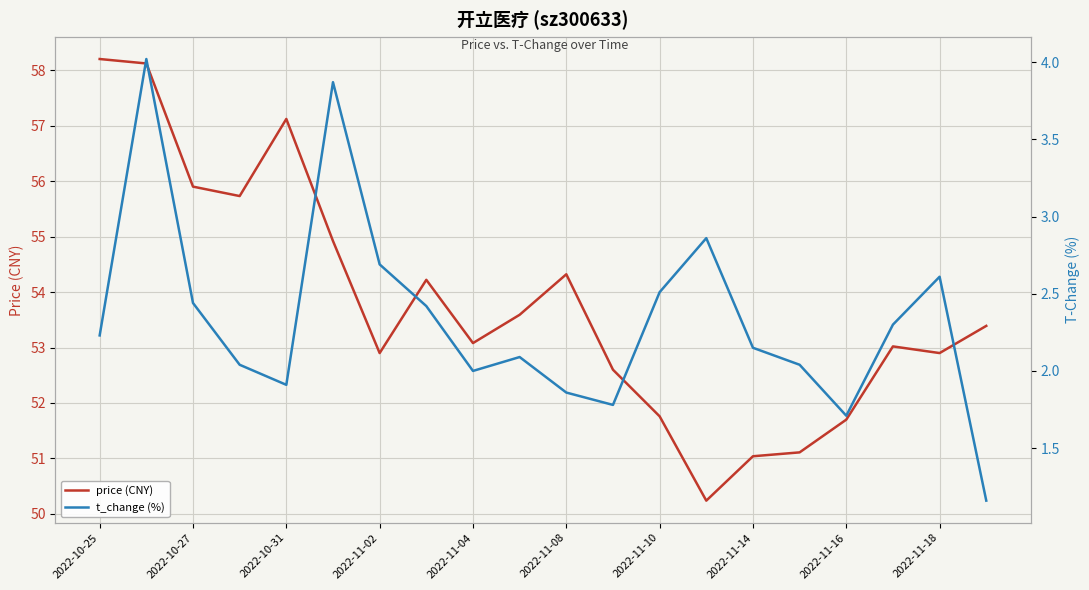

True or false: t_change (%) and price (CNY) intersect in this chart.

False